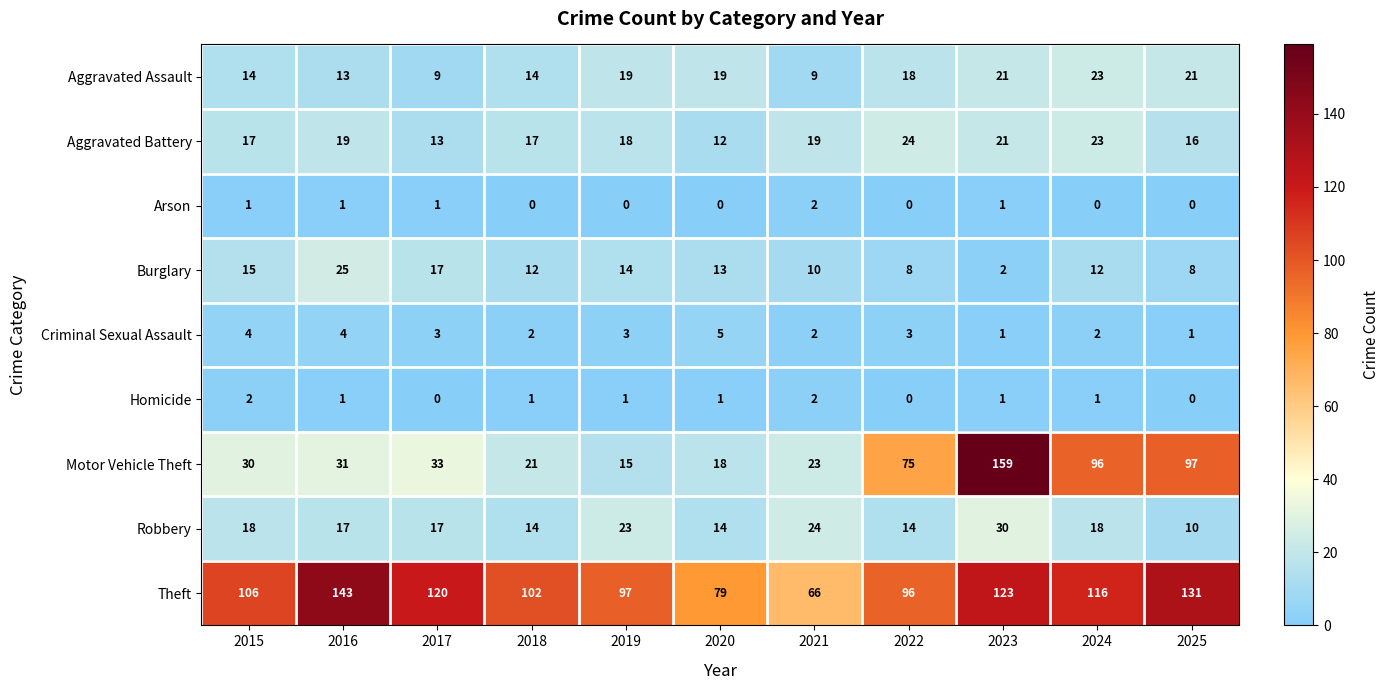

Which series has the largest total across all categories?

Theft